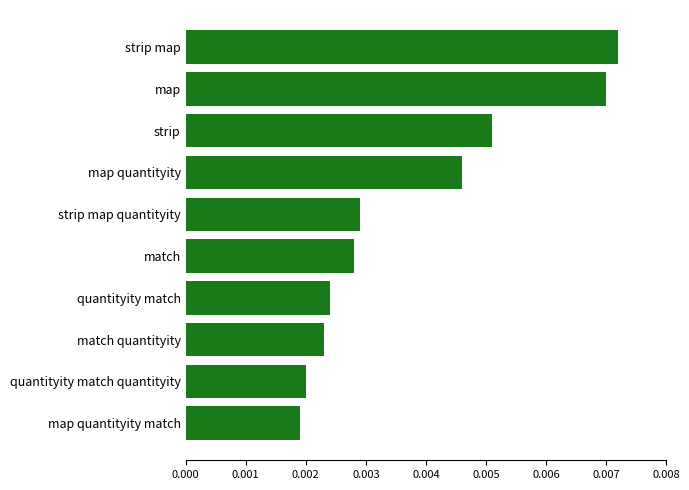

Count the number of data series in this chart.

1